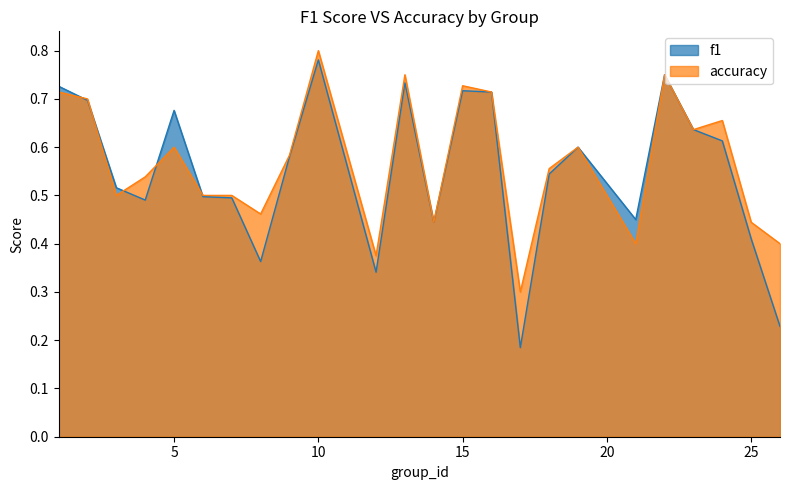

What is the sum of the f1 values at 10 and 22?

1.5